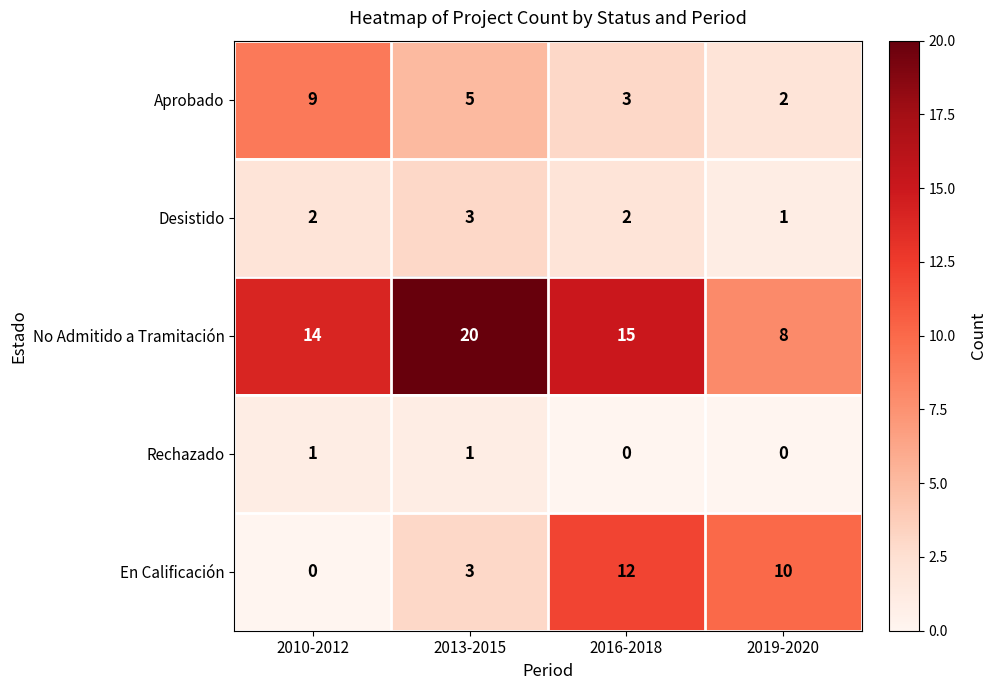

Which series has the largest total across all categories?

No Admitido a Tramitación